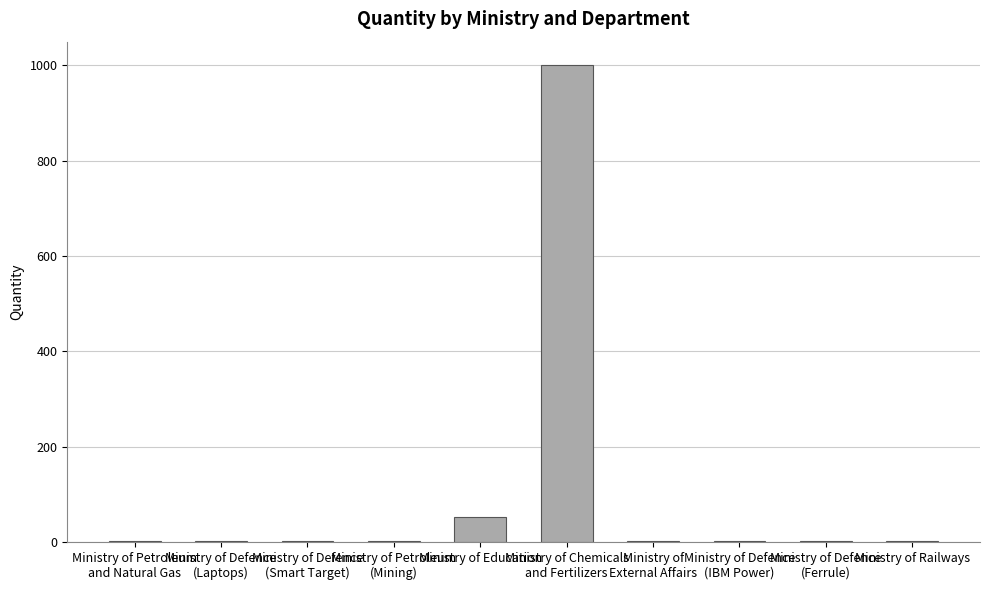

What is the sum of all values?

1062